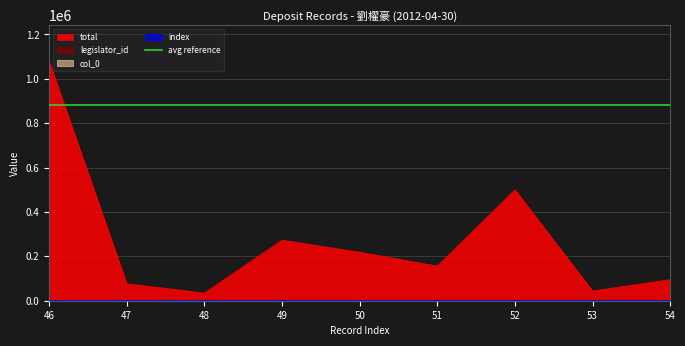

How many data points in col_0 are less than 500?

4